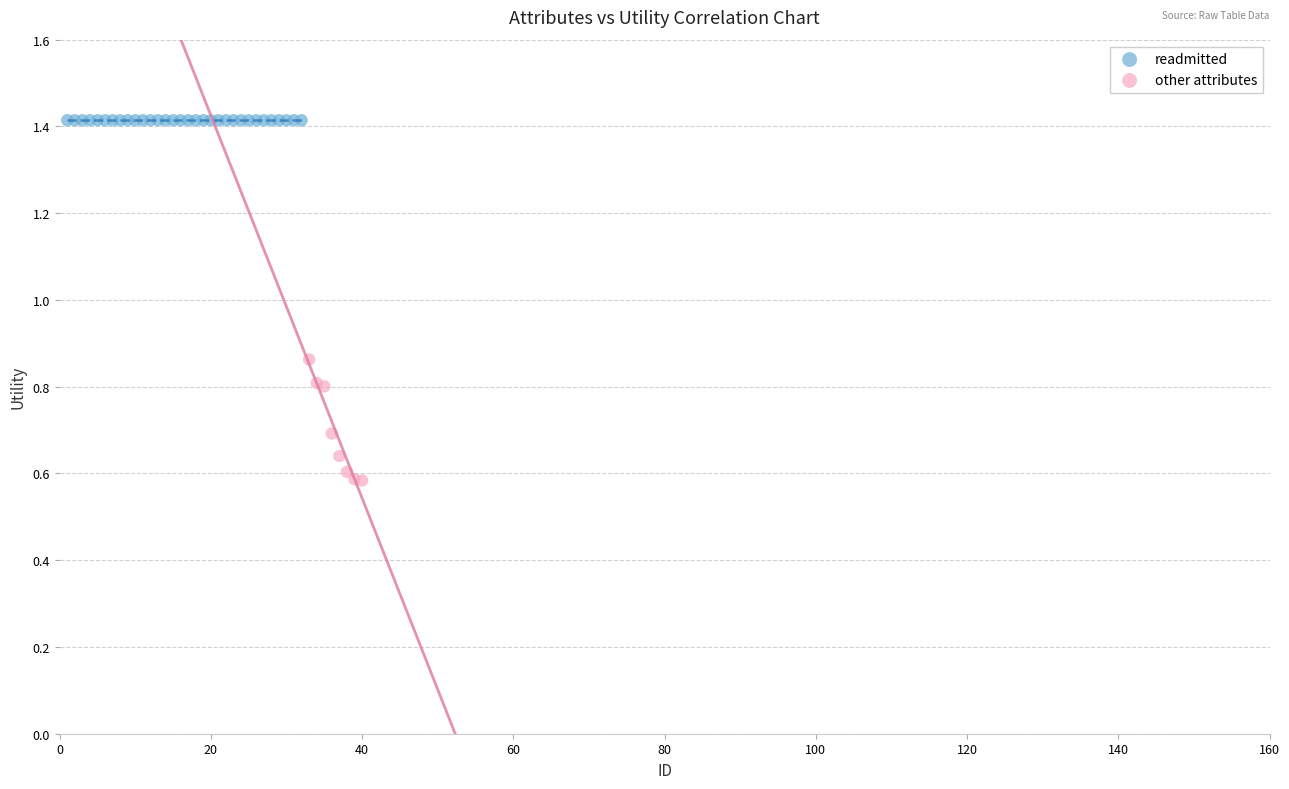

Which series reaches the minimum Y coordinate?

other attributes